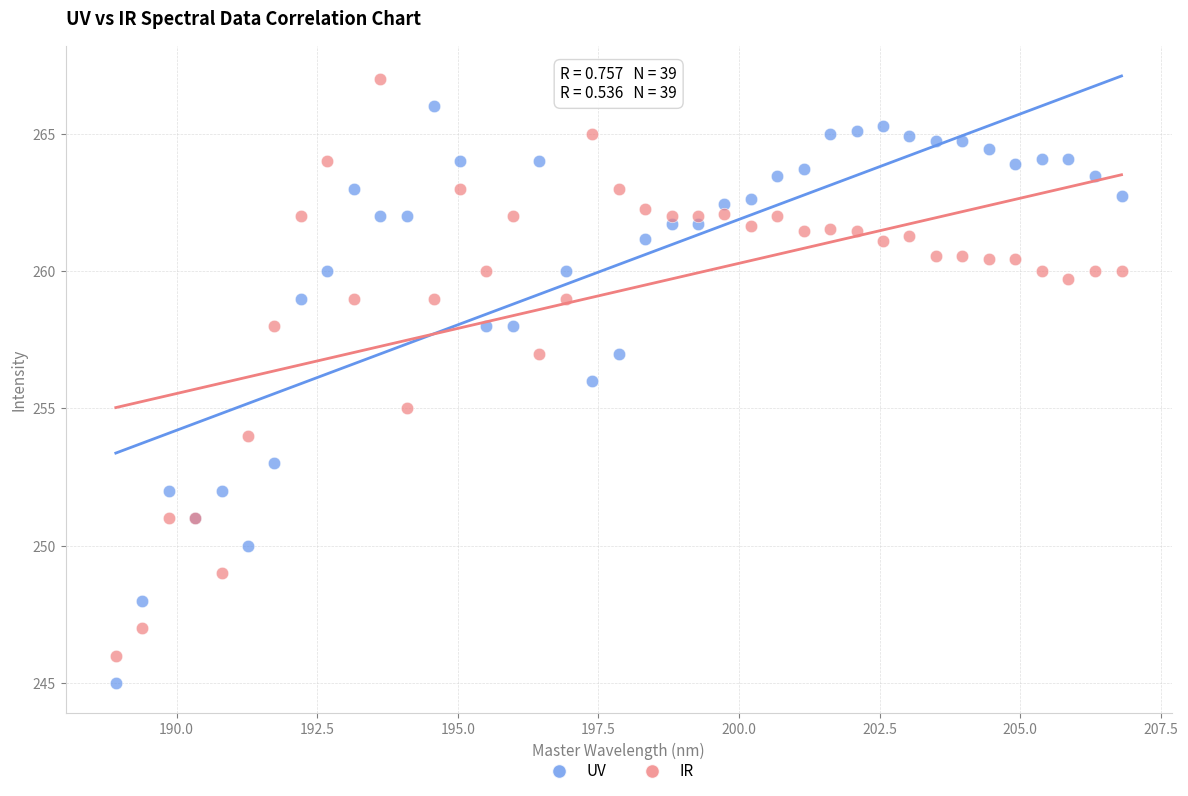

Which series contains the highest Y value?

IR